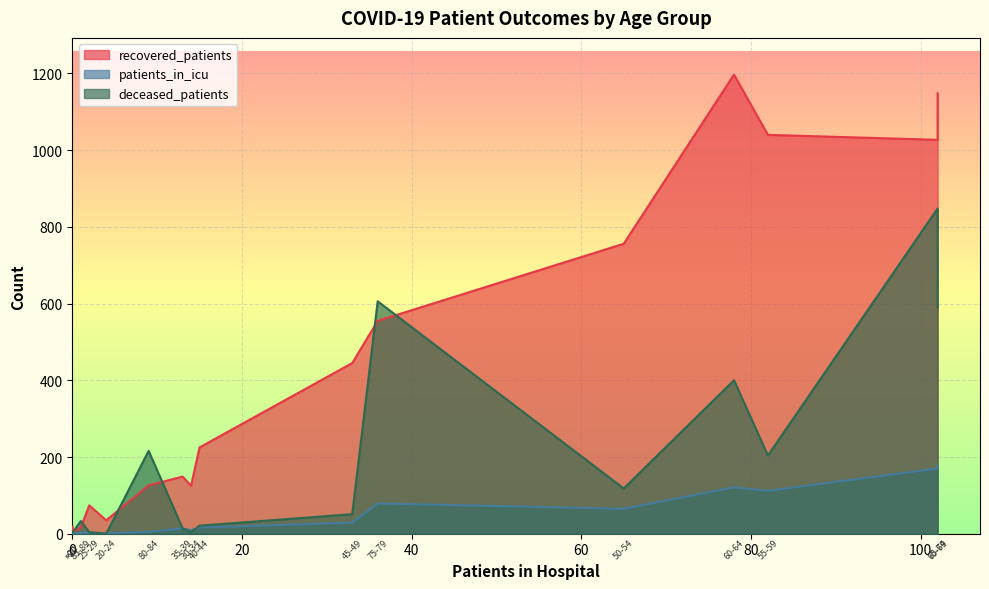

What is the average value of the recovered_patients series?

434